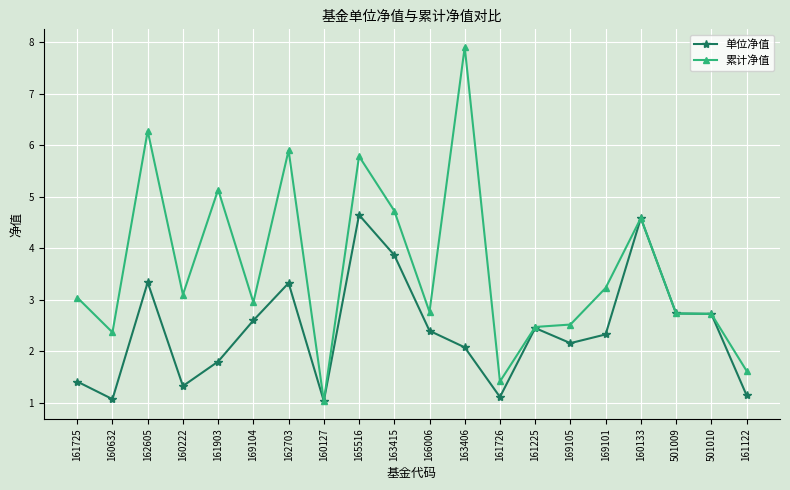

Which series has the largest range (max minus min)?

累计净值